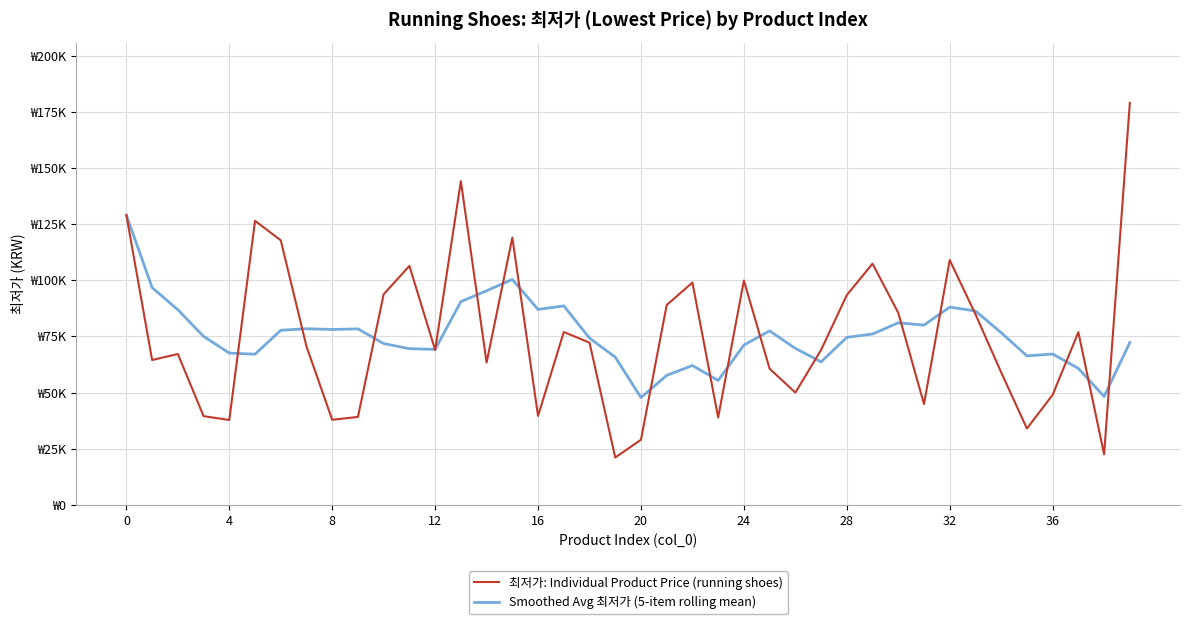

Which series has the widest spread of values?

최저가: Individual Product Price (running shoes)